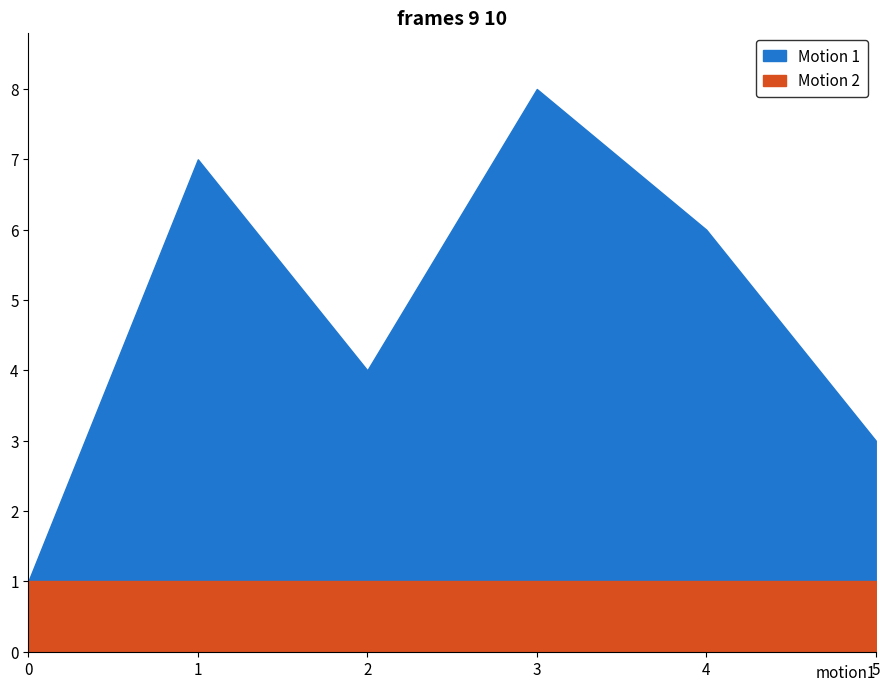

What is the maximum value shown in the chart?

8